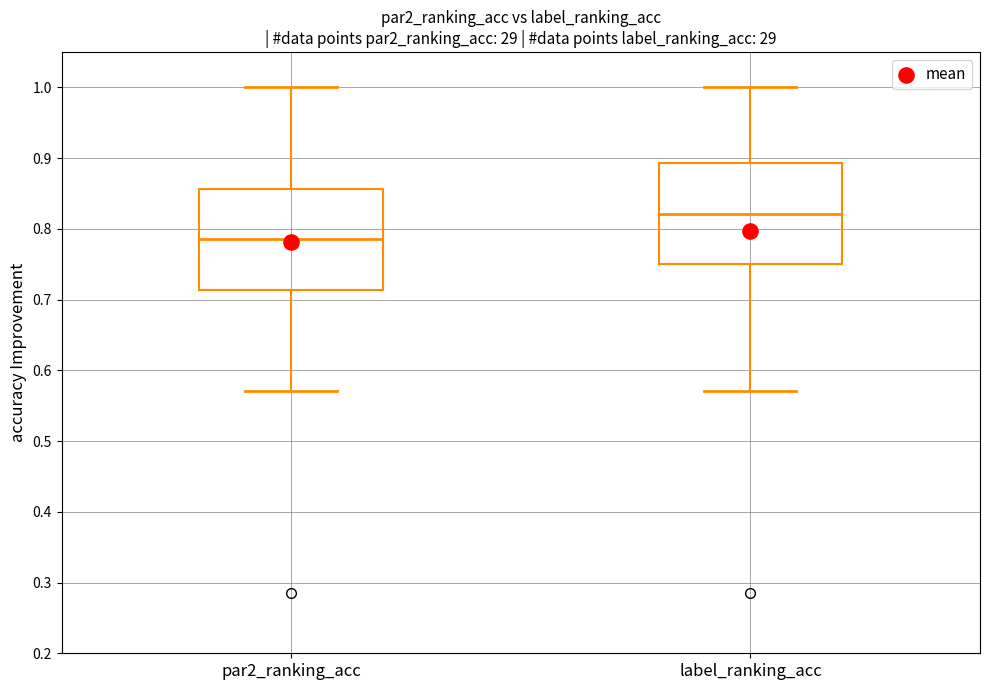

Reading left to right, read every box against the y-axis: the position of its median line, the range the box covers, and the ends of its whiskers. The values are not printed on the chart, so give them approximately, as read against the axis.

par2_ranking_acc: median 0.79, box 0.71 to 0.86, whiskers 0.57 to 1.00
label_ranking_acc: median 0.82, box 0.75 to 0.89, whiskers 0.57 to 1.00